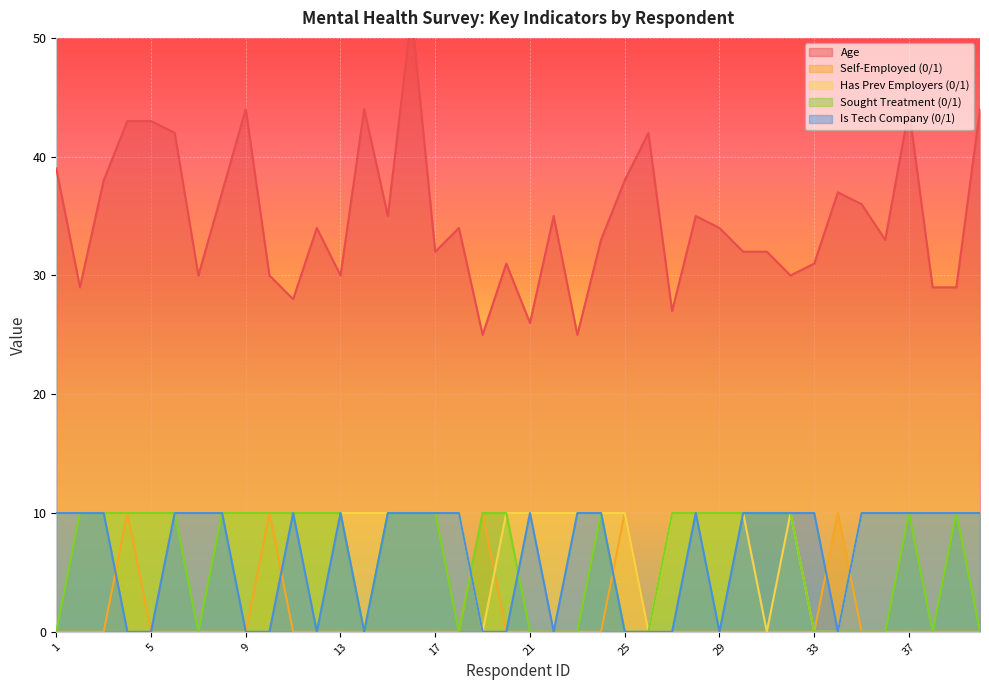

Is it true that Has Prev Employers (0/1) equals 10 at 5?

True